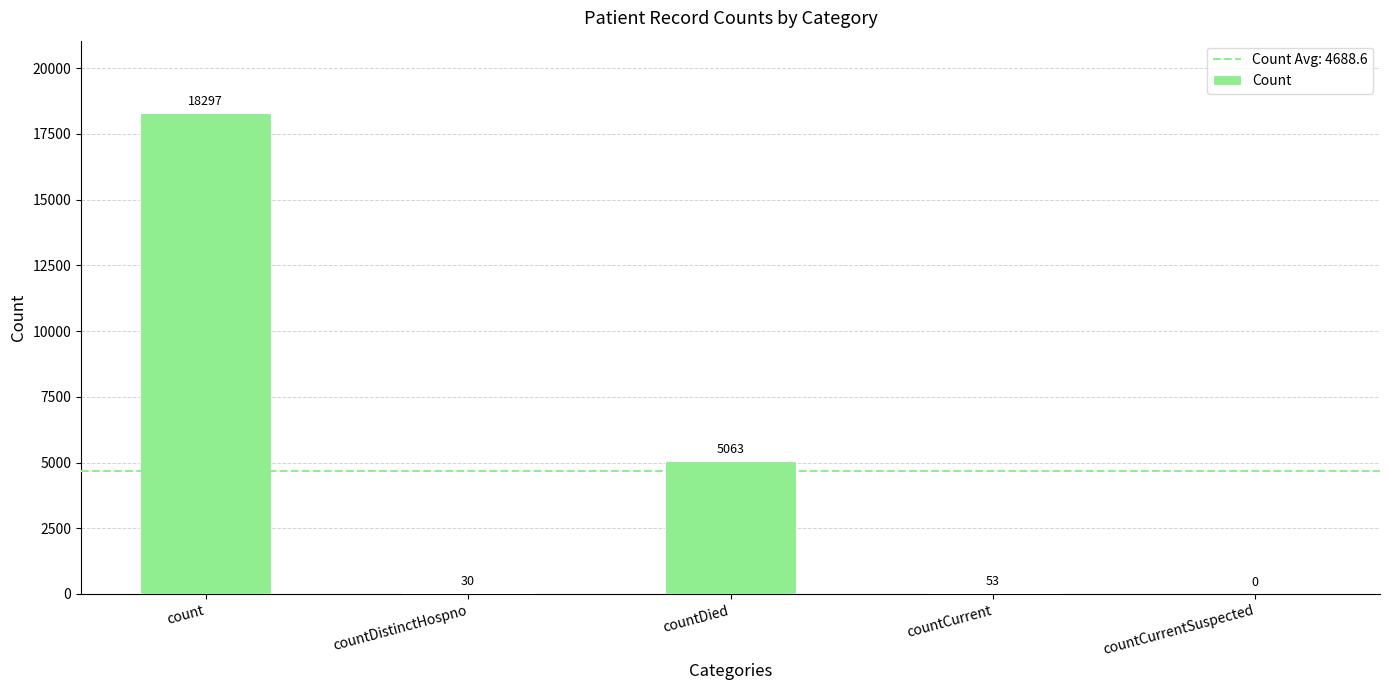

How many values are above zero?

4